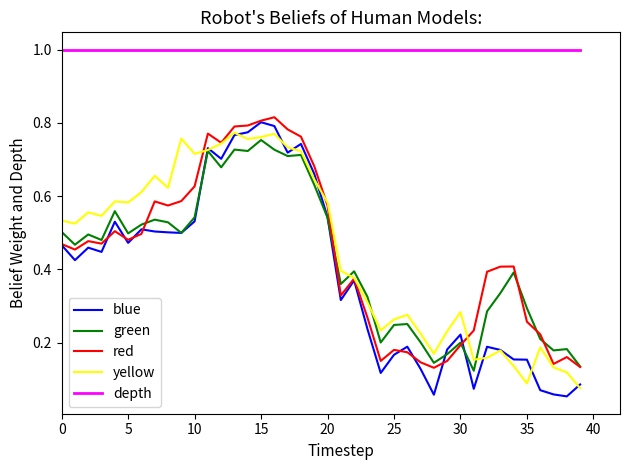

True or false: depth and green intersect in this chart.

False